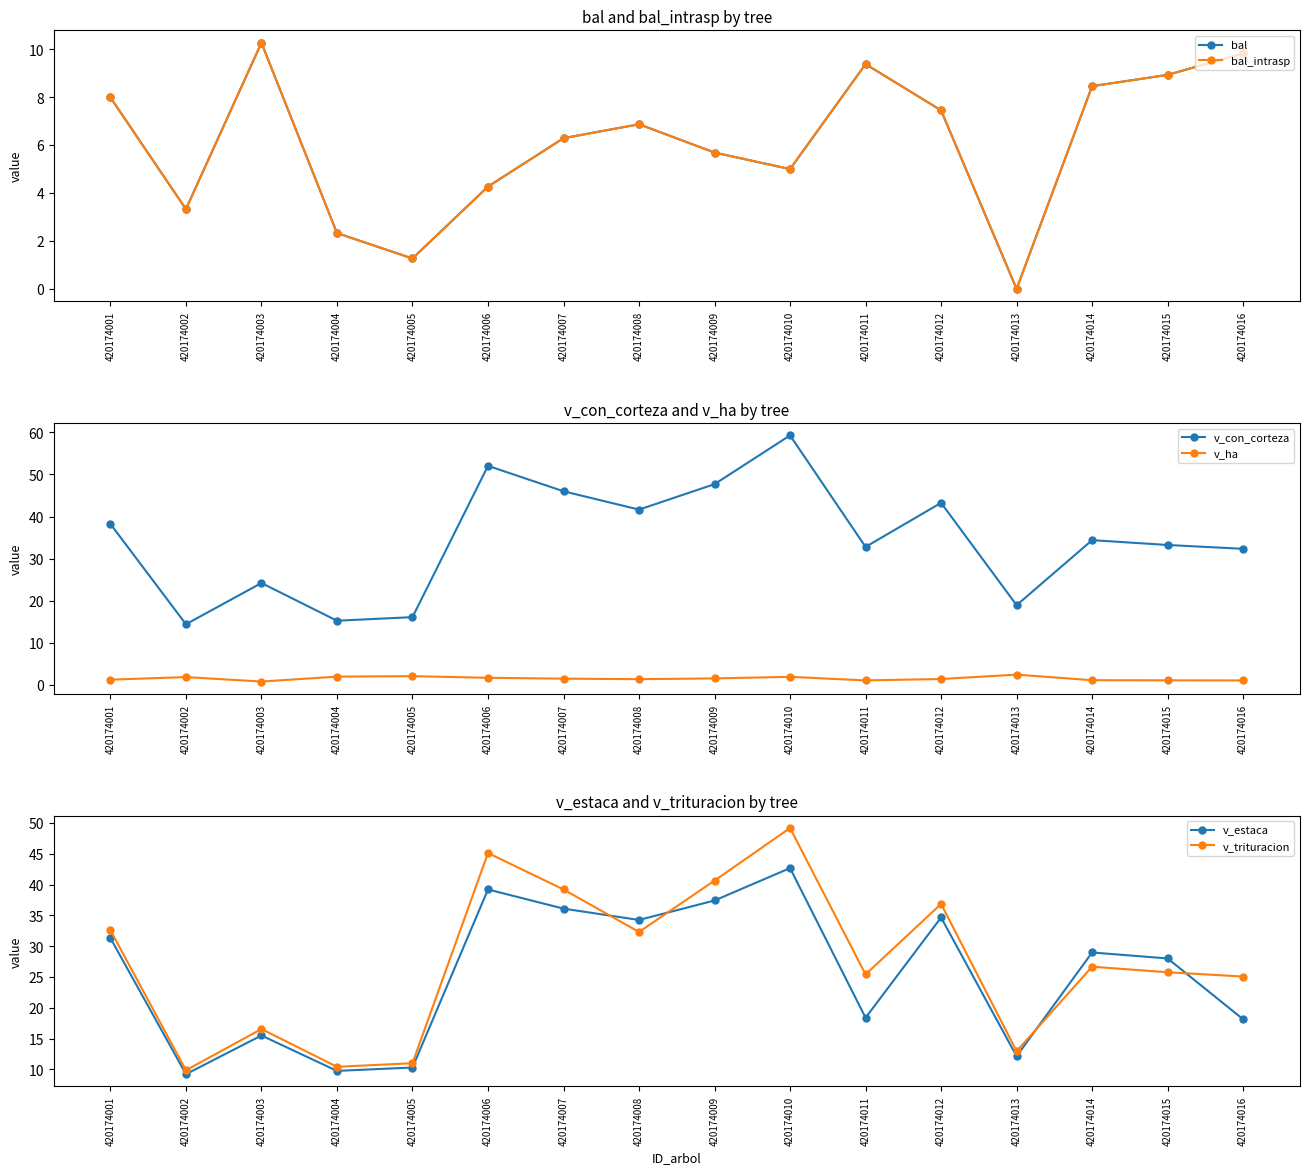

What is the greatest value displayed?

59.3